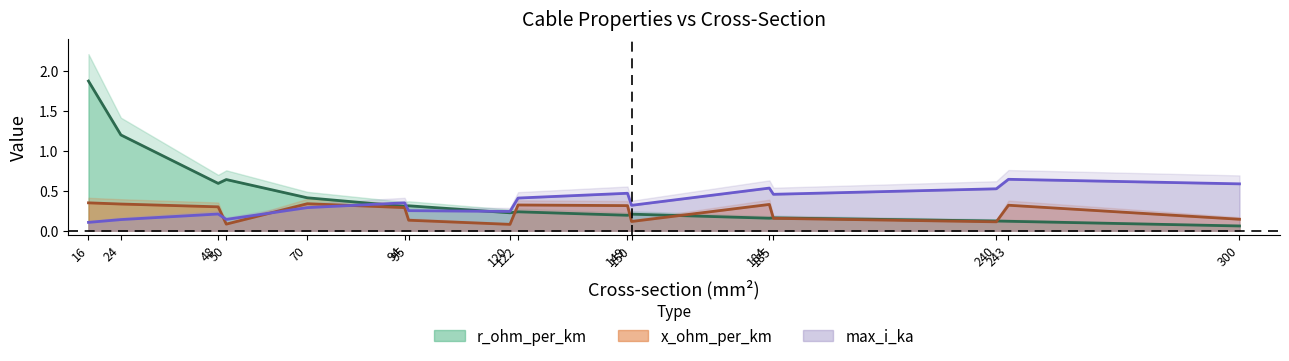

What is the value of the x_ohm_per_km point at the 14th from the left?

0.1